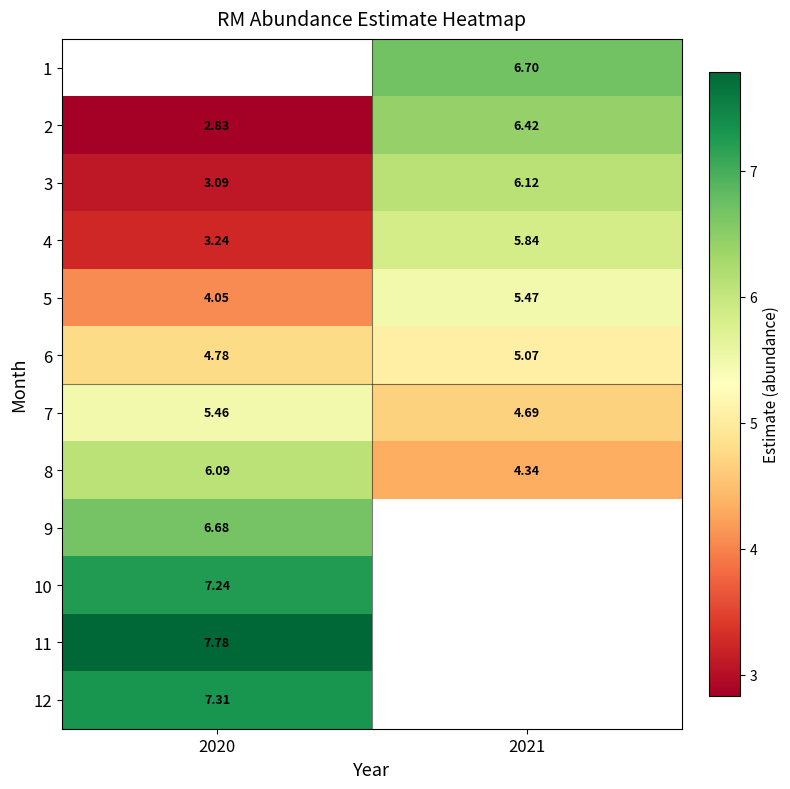

Is it true that 3 equals 3.1 at 2020?

True